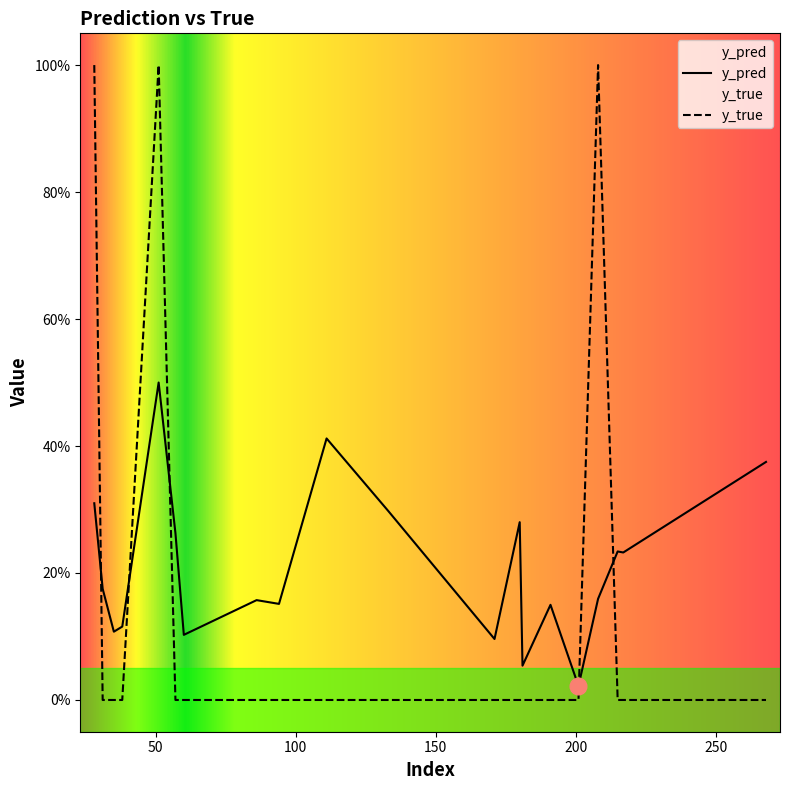

The value of y_true at 51 is 1.0. True or false?

True